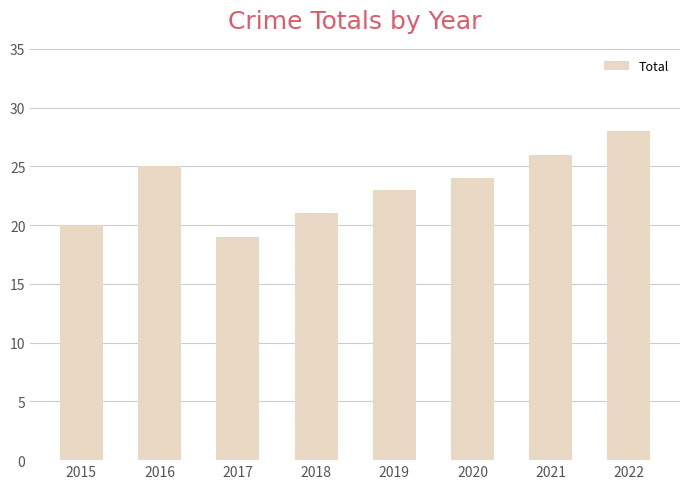

True or false: the data shows 24 at 2020.

True